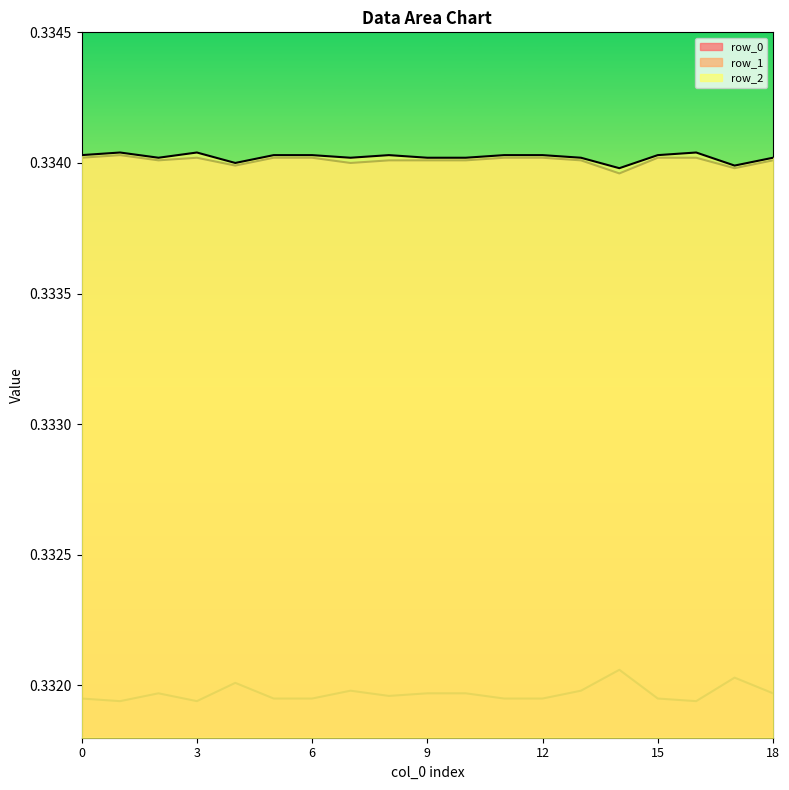

How many lines are shown in the chart?

3